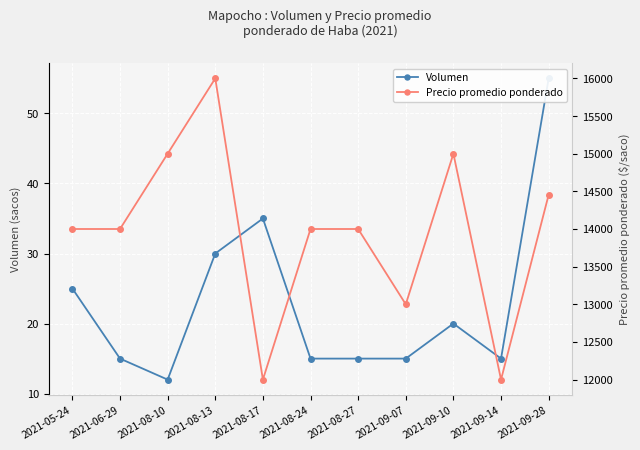

What is the minimum value shown in the chart?

12